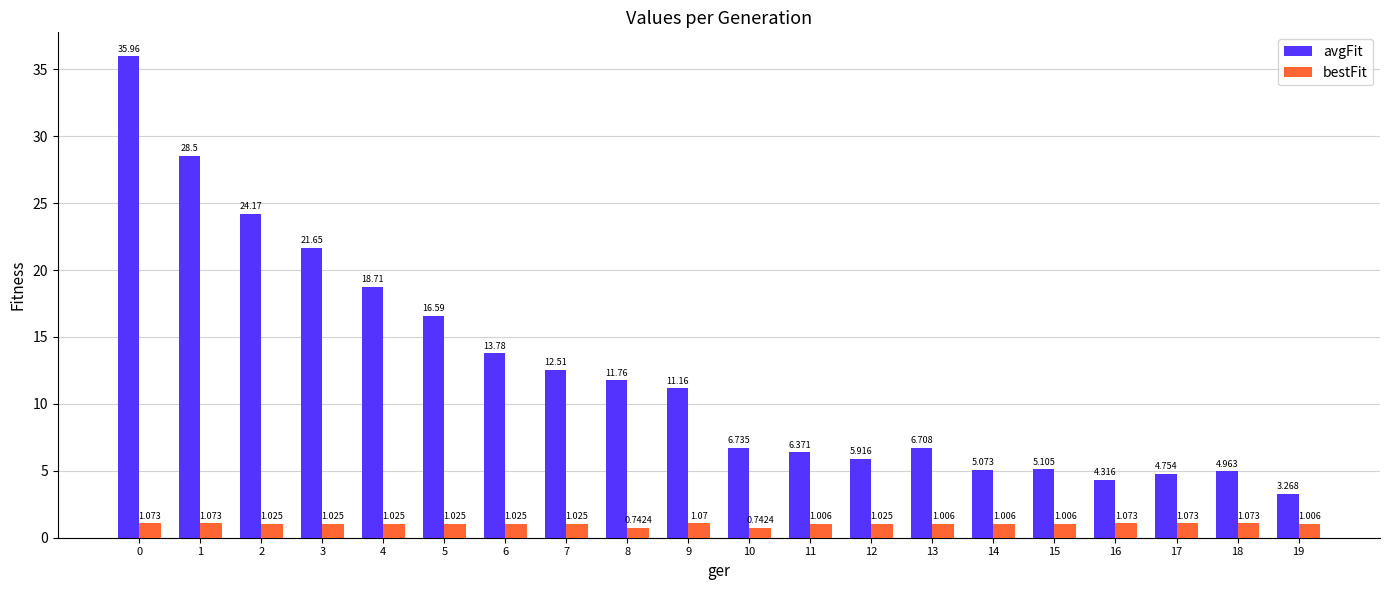

Rank the series by their average value, from lowest to highest.

bestFit, avgFit